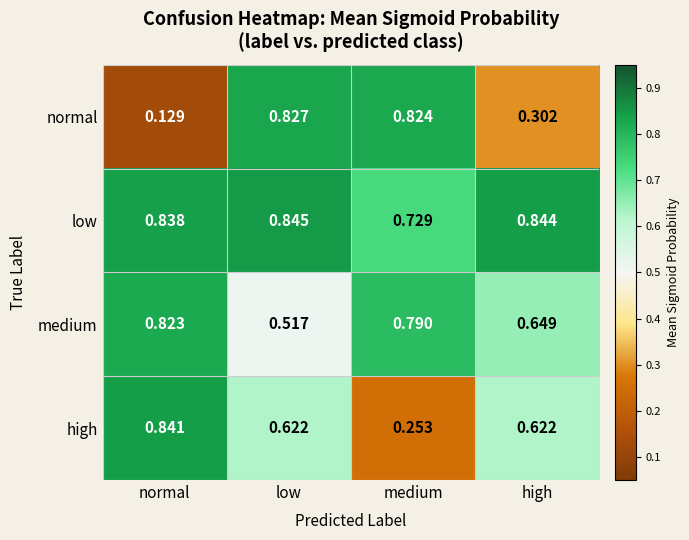

Which series has the widest spread of values?

normal